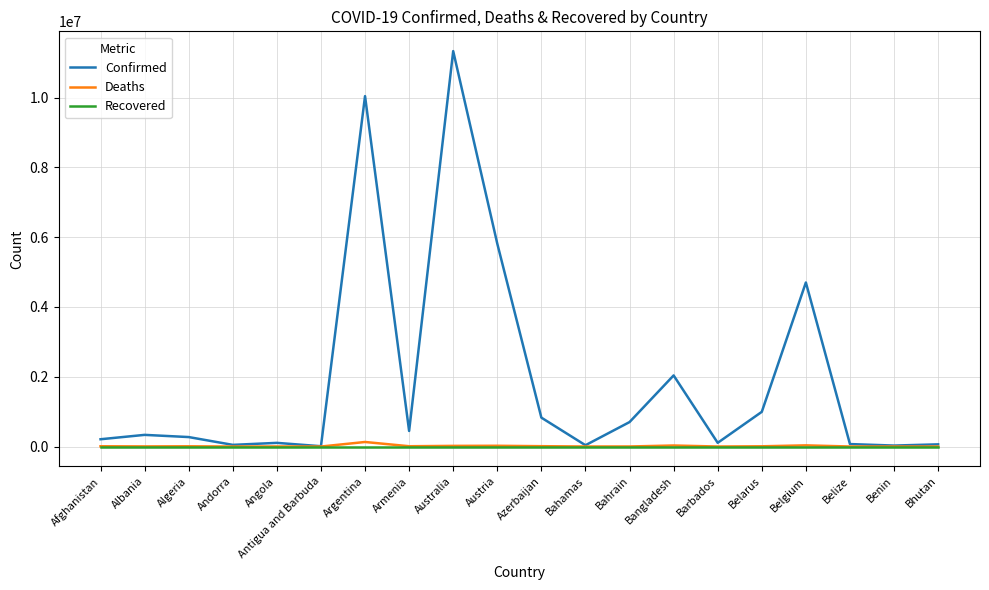

Count the number of categories in the chart.

20